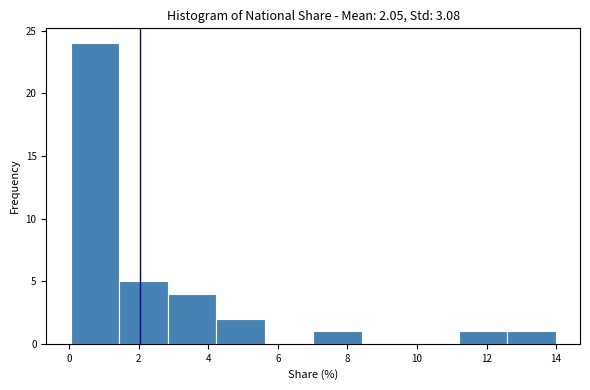

Which range on the x-axis has the tallest bar?

0.0 to 1.4